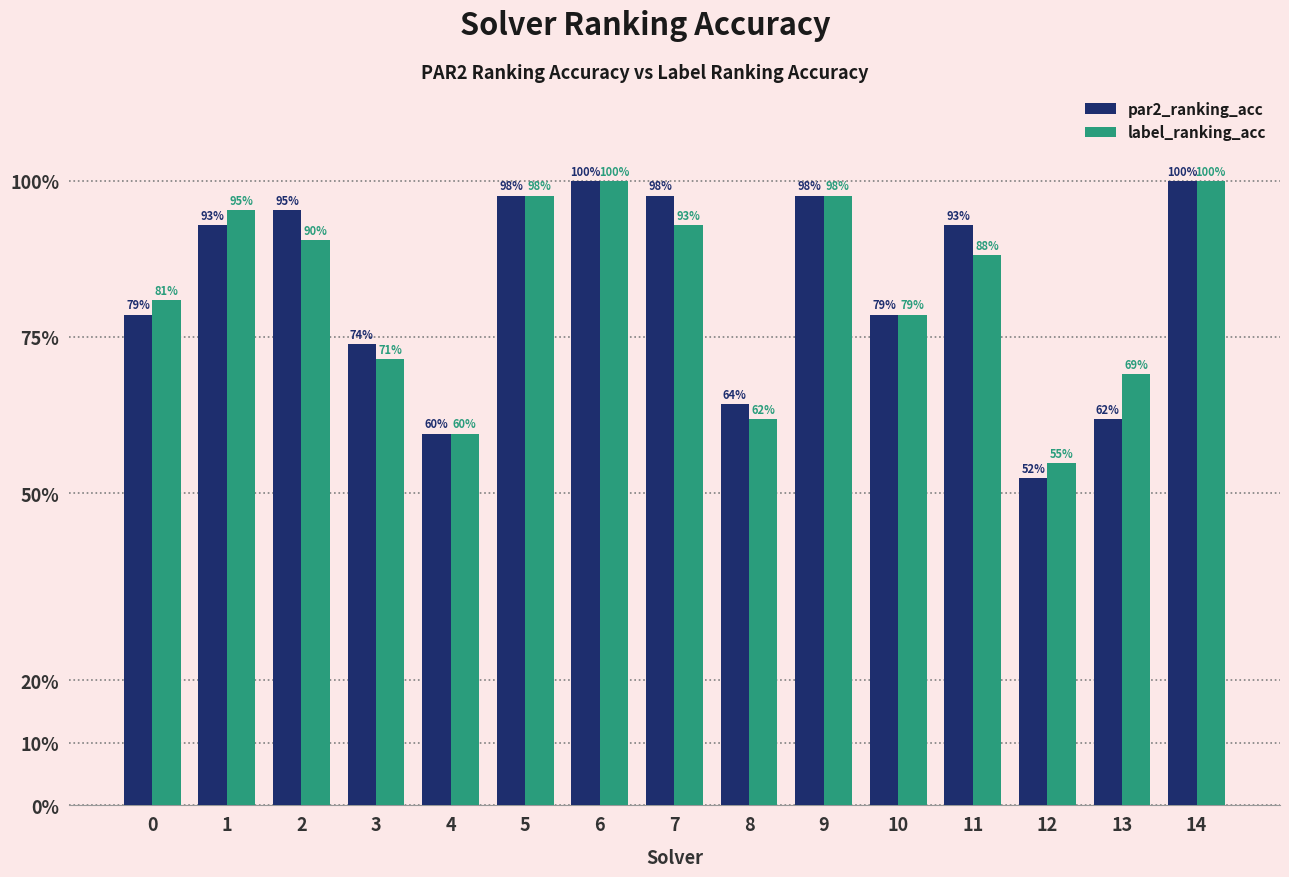

What is the difference between the maximum and second lowest values in the par2_ranking_acc series?

0.4